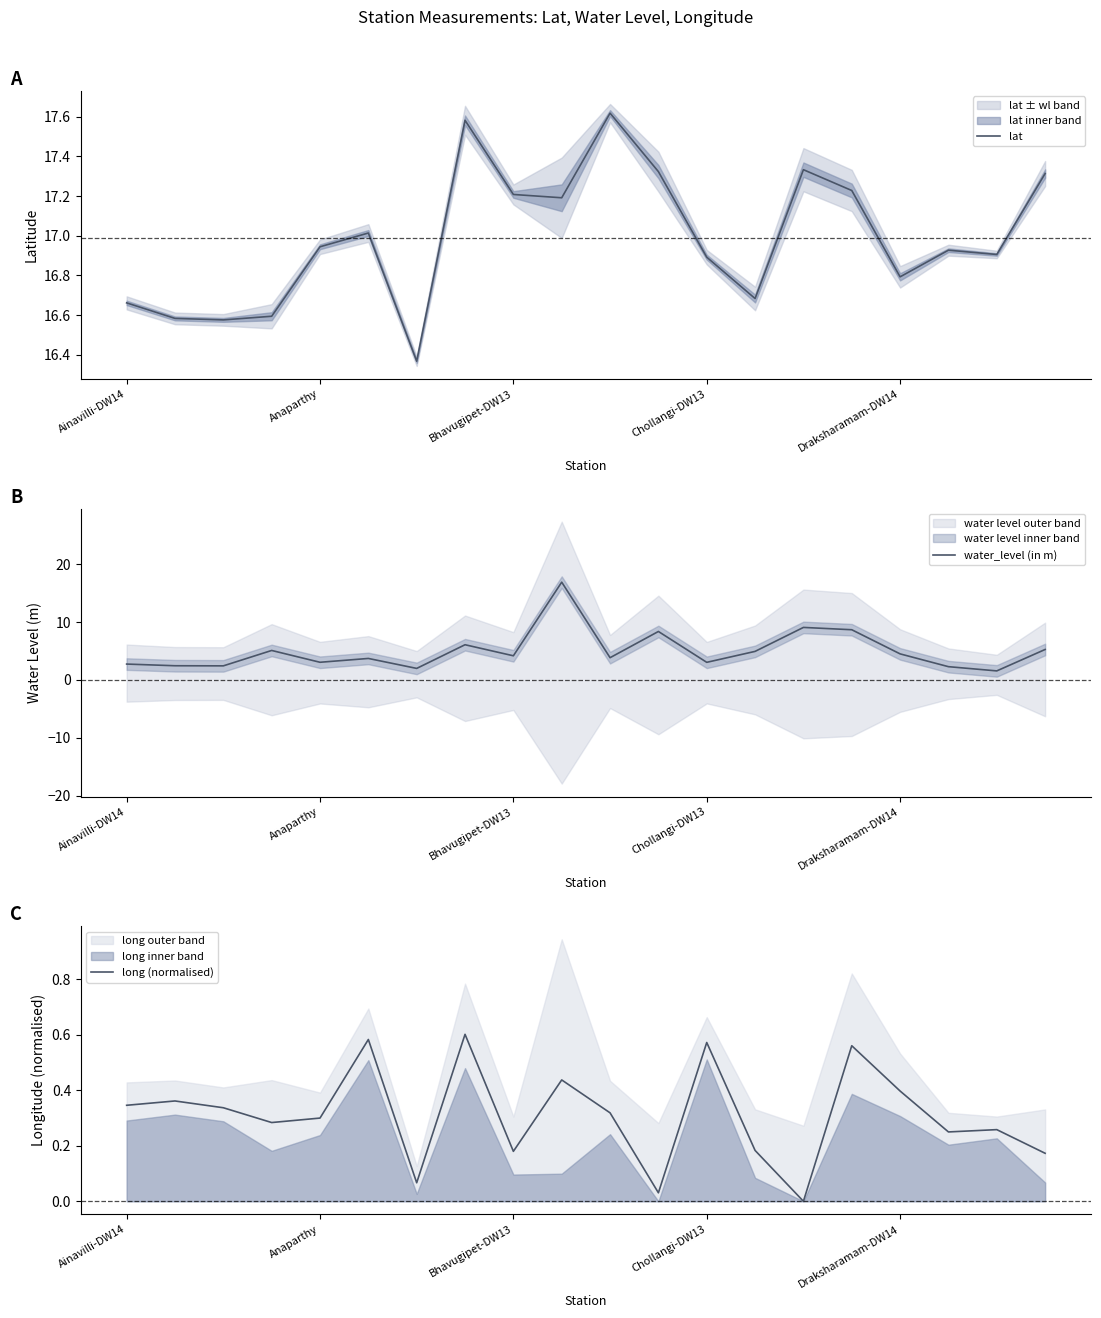

What is the sum of all lat values?

339.7